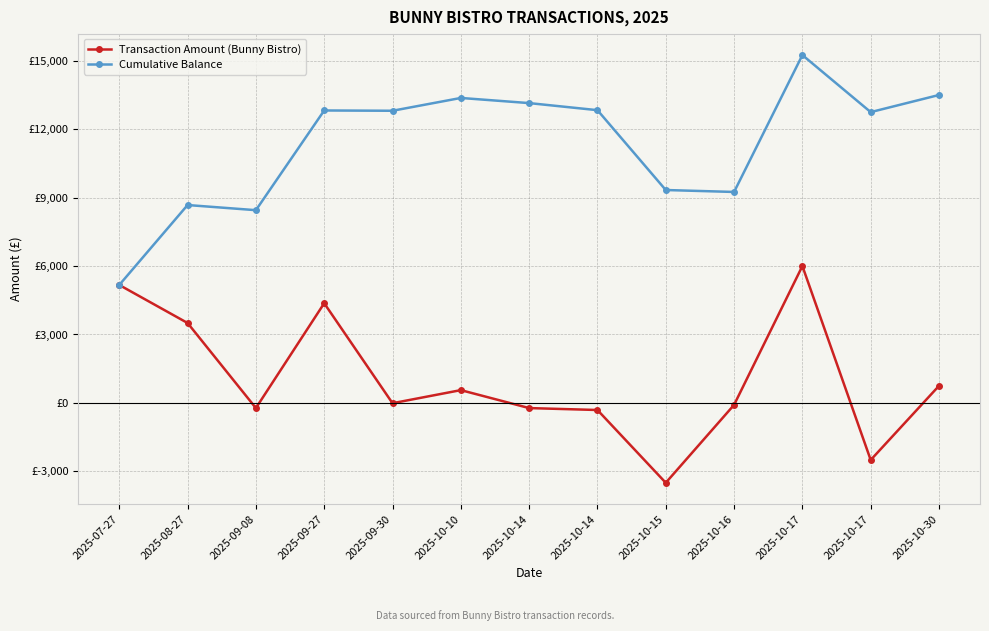

What are all the series names shown in the legend?

Transaction Amount (Bunny Bistro), Cumulative Balance